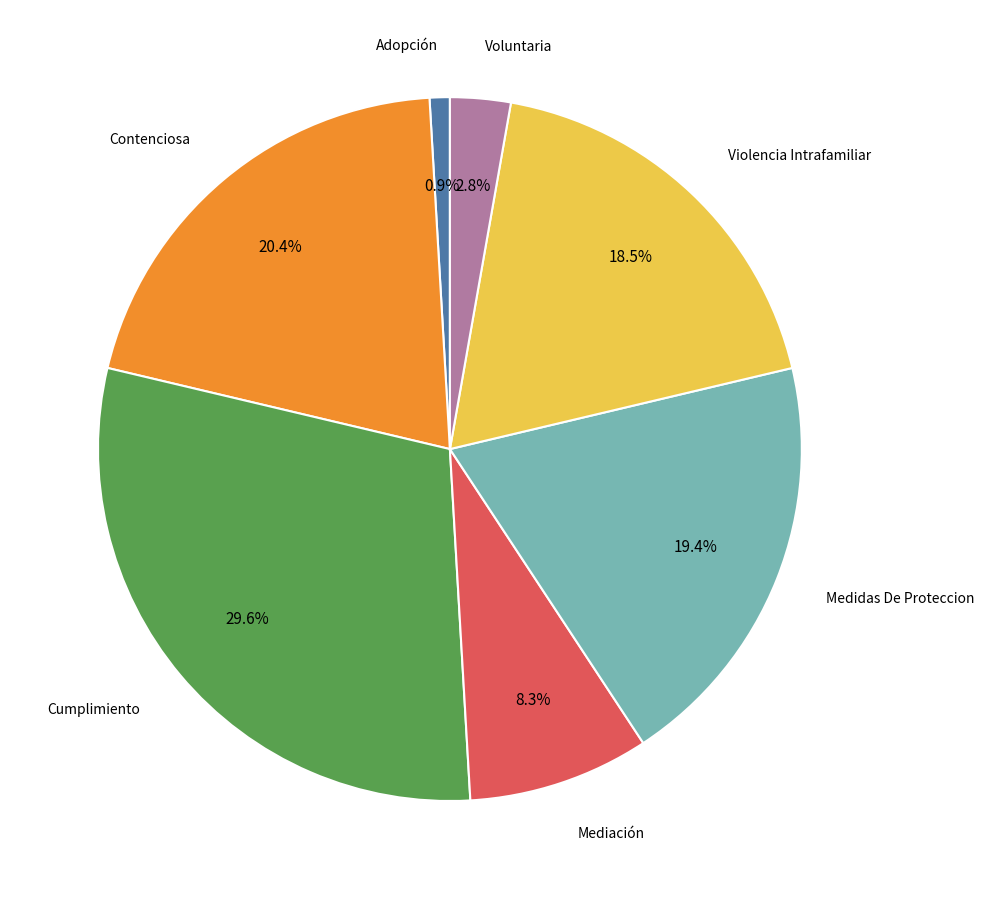

Does any single category account for the majority?

No